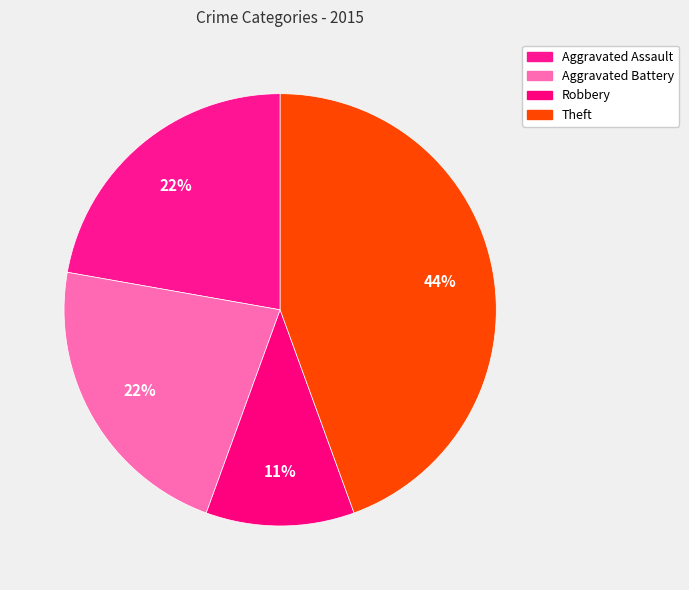

Which category has the smallest portion of the pie?

Robbery